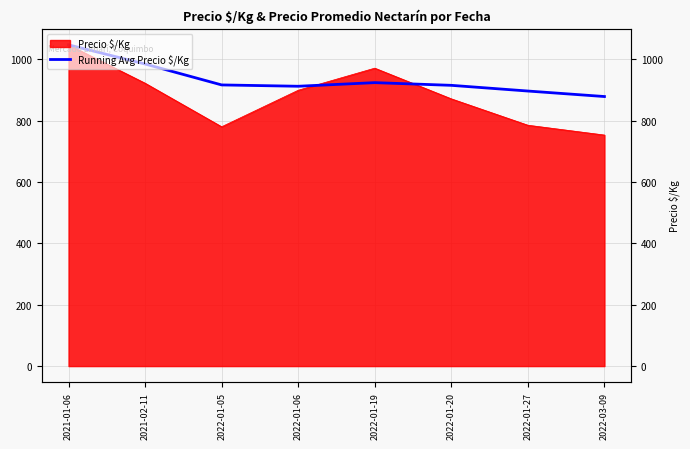

What is the label of the 4th point from the left?

2022-01-06